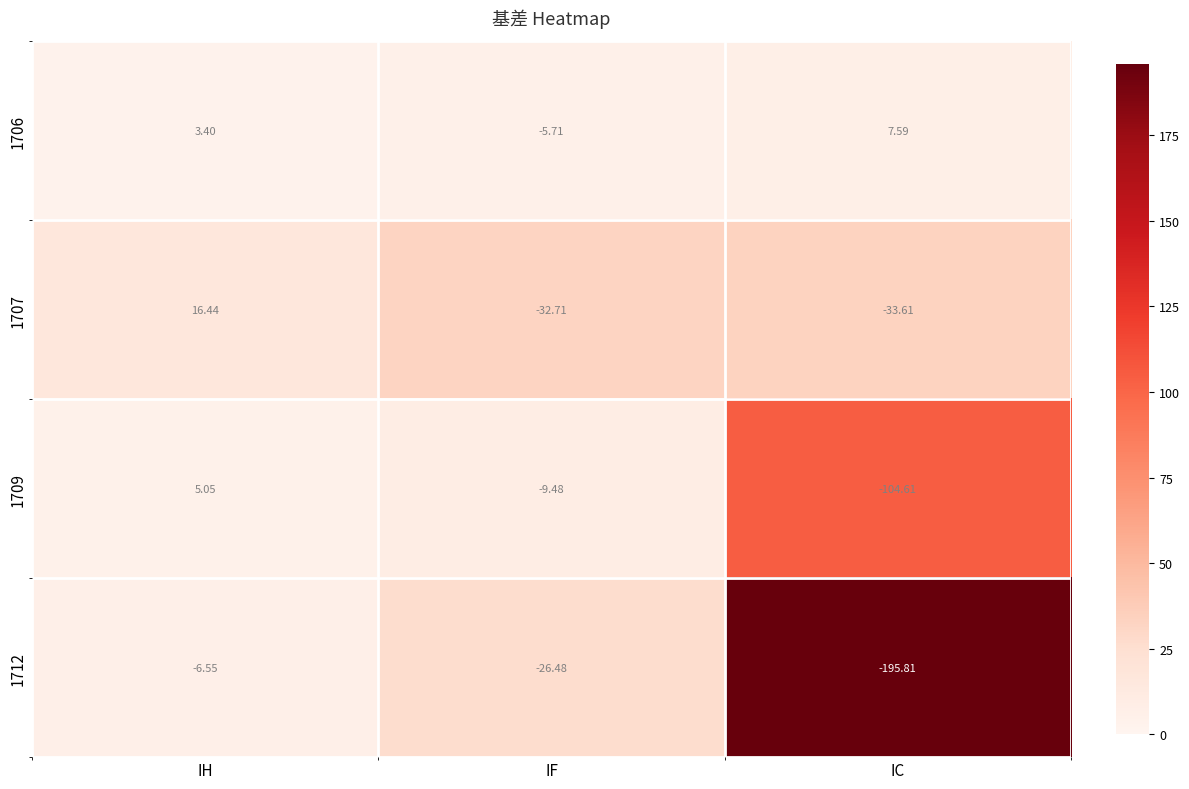

At which category does the chart reach its minimum across all series?

IC